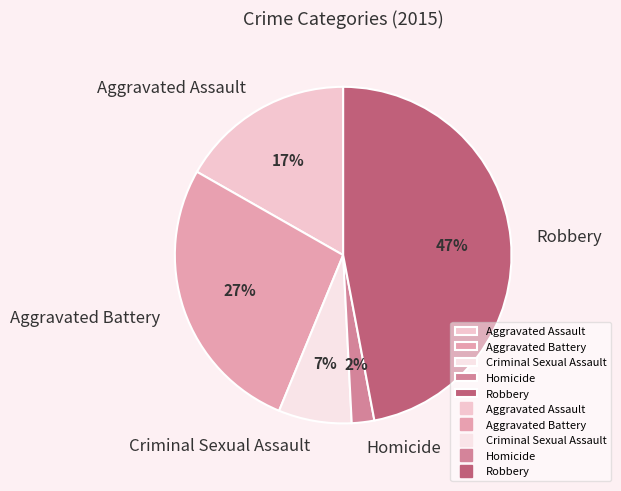

Combined, do Robbery and Aggravated Assault account for over 50%?

Yes